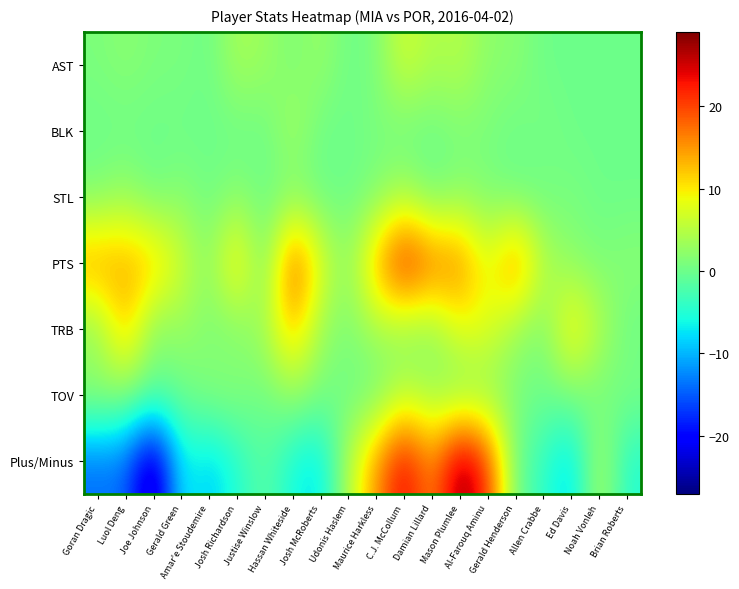

At which category is the sum across all series the highest?

C.J. McCollum